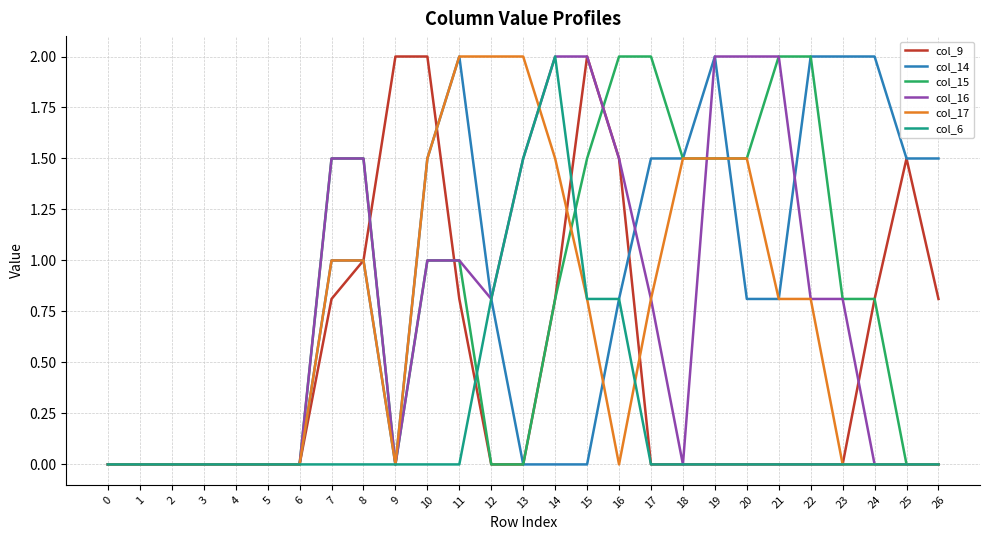

Is the value of col_14 at 8 greater than the value of col_6 at 6?

Yes